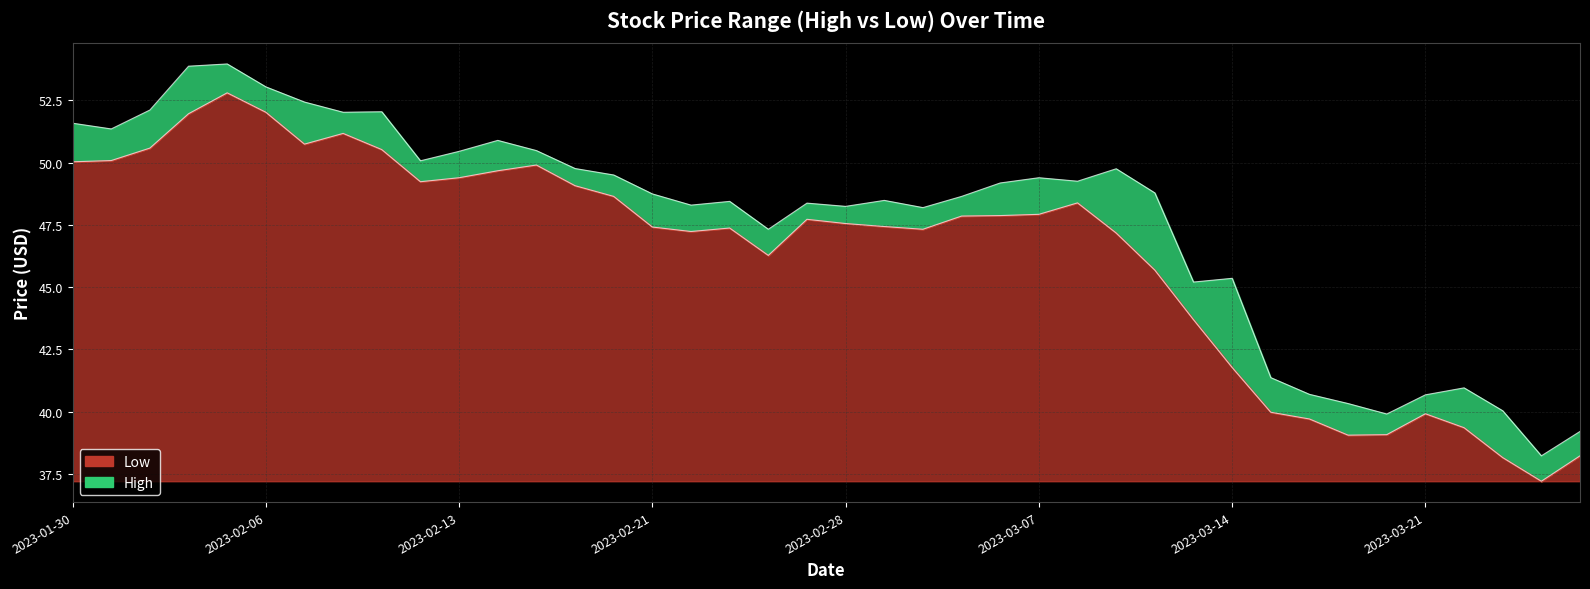

Which category has the highest value in the High series?

2023-02-03